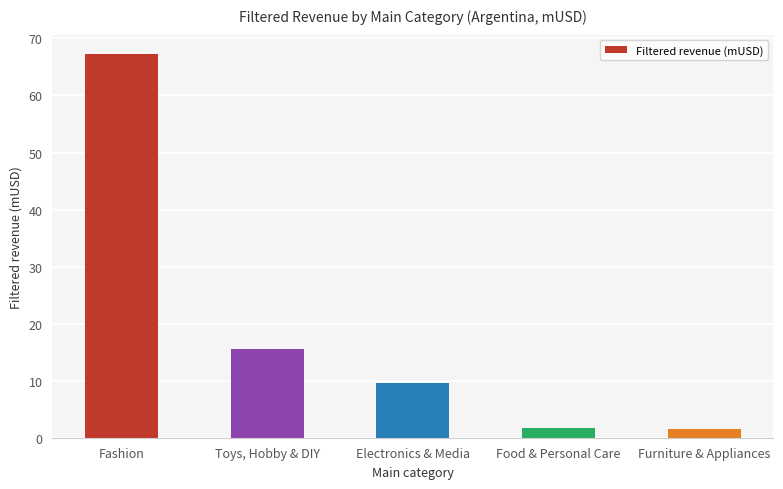

The value at Fashion is 67.3. True or false?

True